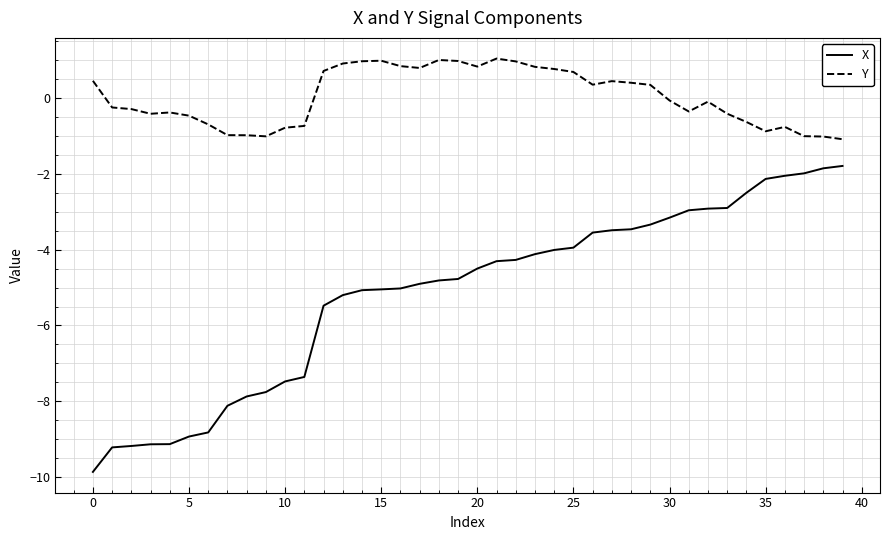

True or false: X and Y cross at least once.

False